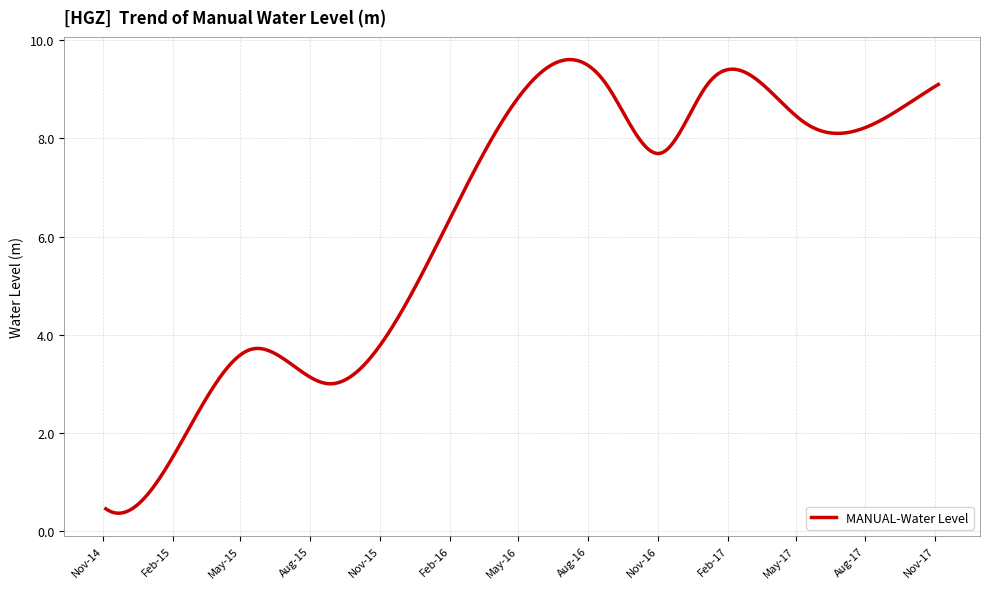

What is the difference between the maximum and minimum values?

9.2